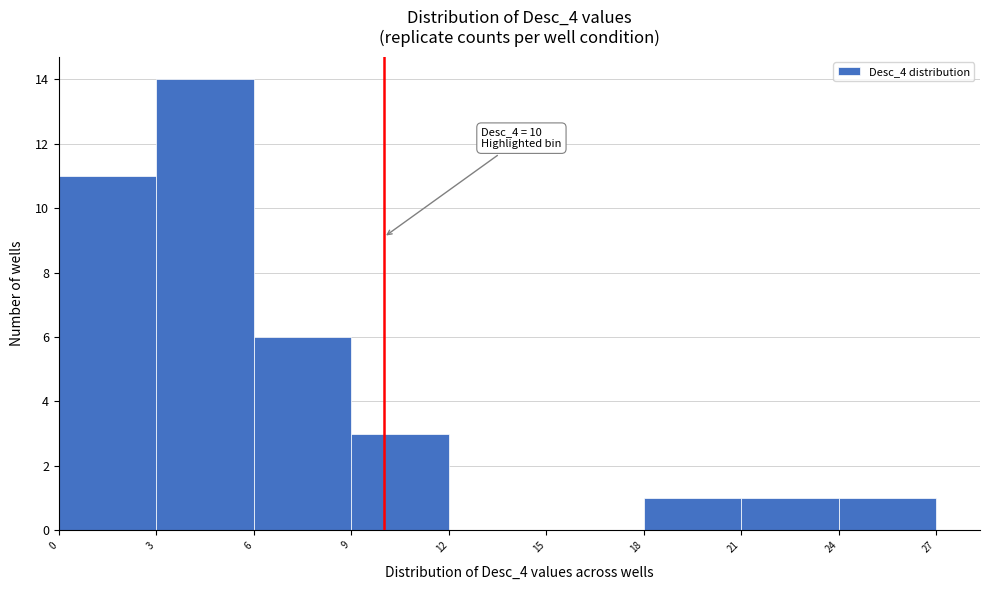

Over which range of the x-axis is the bar tallest?

3 to 6